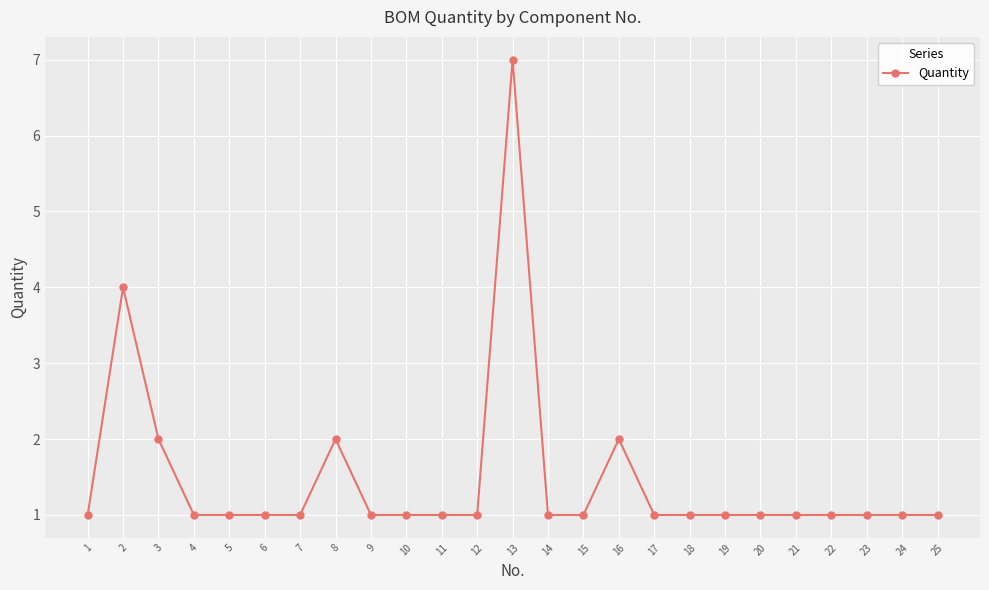

What is the value of the 10th point from the left?

1